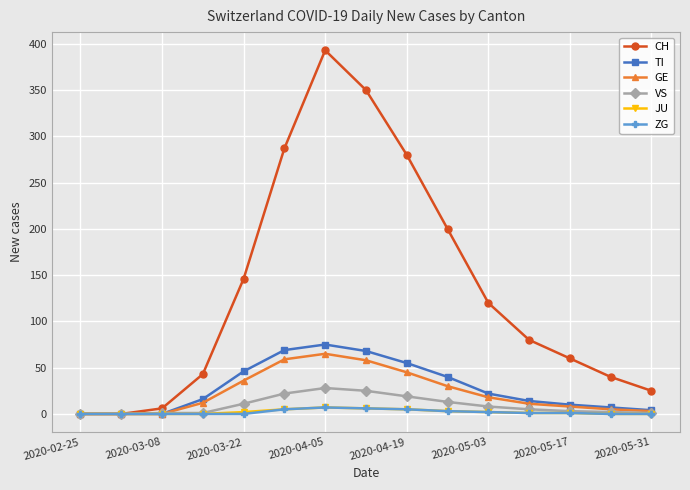

Count the number of categories in the chart.

15